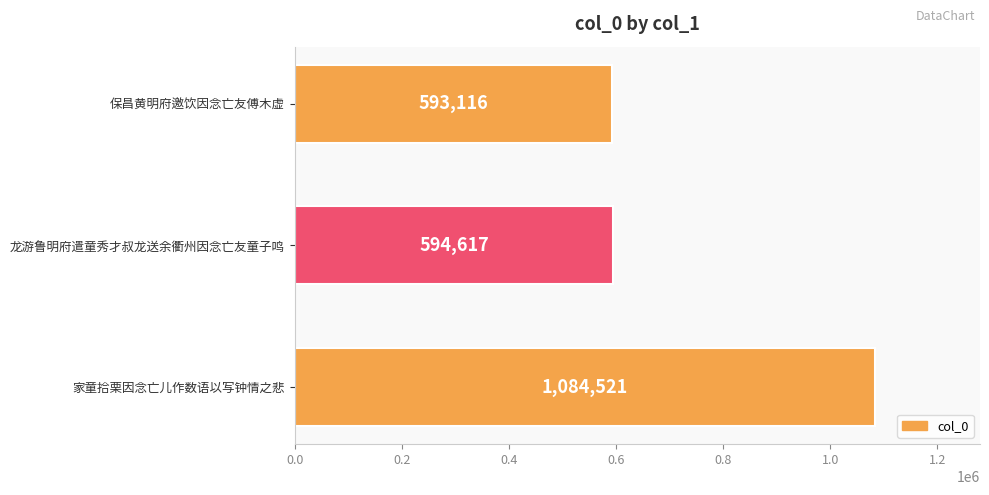

The value at 龙游鲁明府遣童秀才叔龙送余衢州因念亡友童子鸣 is 594617. True or false?

True